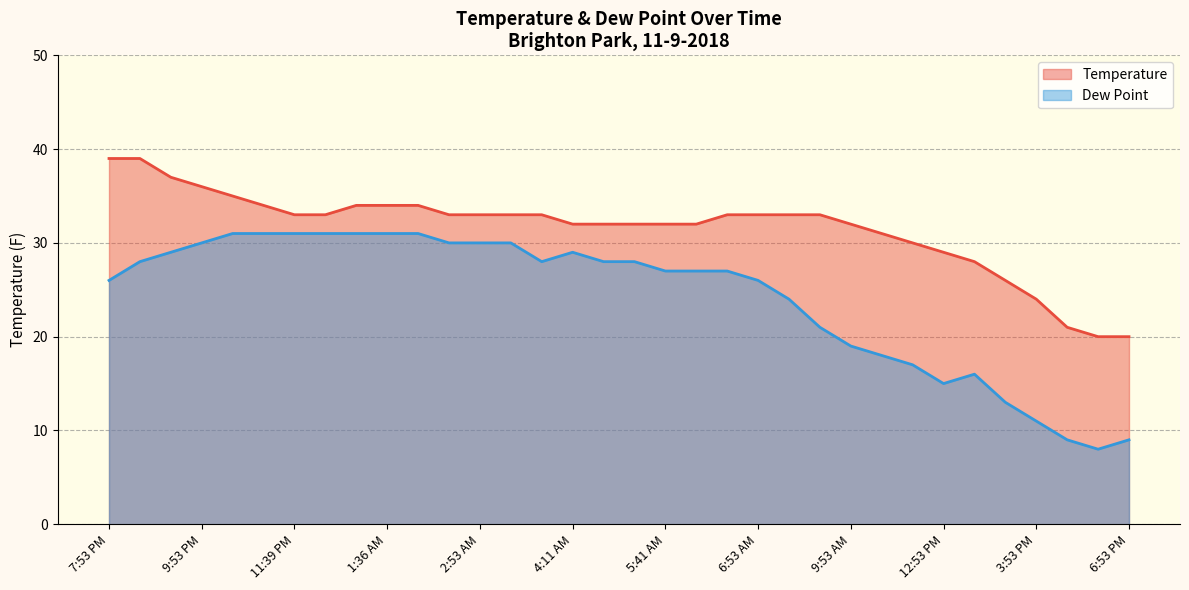

Reading right to left, list all the values displayed in this chart.

Temperature: 6:53 PM=20	5:53 PM=20	4:53 PM=21	3:53 PM=24	2:53 PM=26	1:53 PM=28	12:53 PM=29	11:53 AM=30	10:53 AM=31	9:53 AM=32	8:53 AM=33	7:53 AM=33	6:53 AM=33	6:20 AM=33	5:53 AM=32	5:41 AM=32	4:53 AM=32	4:35 AM=32	4:11 AM=32	3:53 AM=33	3:29 AM=33	2:53 AM=33	2:23 AM=33	1:53 AM=34	1:36 AM=34	12:53 AM=34	11:53 PM=33	11:39 PM=33	10:53 PM=34	10:17 PM=35	9:53 PM=36	9:20 PM=37	8:53 PM=39	7:53 PM=39
Dew Point: 6:53 PM=9	5:53 PM=8	4:53 PM=9	3:53 PM=11	2:53 PM=13	1:53 PM=16	12:53 PM=15	11:53 AM=17	10:53 AM=18	9:53 AM=19	8:53 AM=21	7:53 AM=24	6:53 AM=26	6:20 AM=27	5:53 AM=27	5:41 AM=27	4:53 AM=28	4:35 AM=28	4:11 AM=29	3:53 AM=28	3:29 AM=30	2:53 AM=30	2:23 AM=30	1:53 AM=31	1:36 AM=31	12:53 AM=31	11:53 PM=31	11:39 PM=31	10:53 PM=31	10:17 PM=31	9:53 PM=30	9:20 PM=29	8:53 PM=28	7:53 PM=26